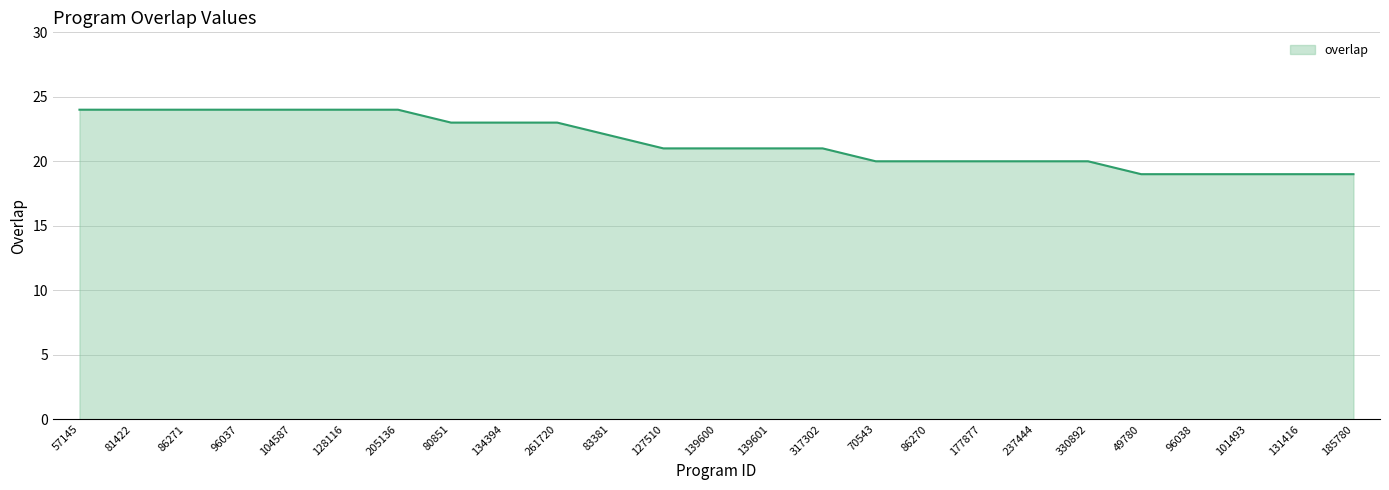

How many lines are shown in the chart?

1